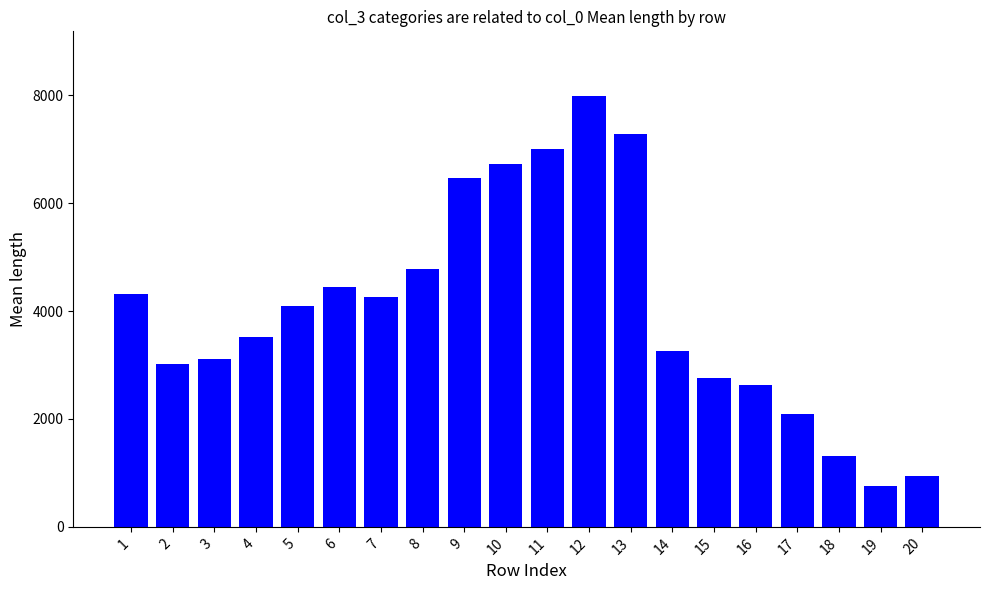

Reading left to right, list all the values displayed in this chart.

4311.9	3024.8	3109.3	3518.1	4093.2	4444.1	4253.8	4787.5	6461.5	6730.4	7010.1	7988.1	7276.3	3267.4	2751.5	2639.0	2088.9	1313.2	756.2	935.6